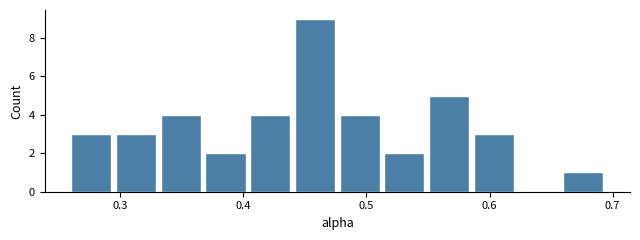

Around what value on the x-axis is the tallest bar? Give the approximate position of its centre, as read against the axis.

0.46